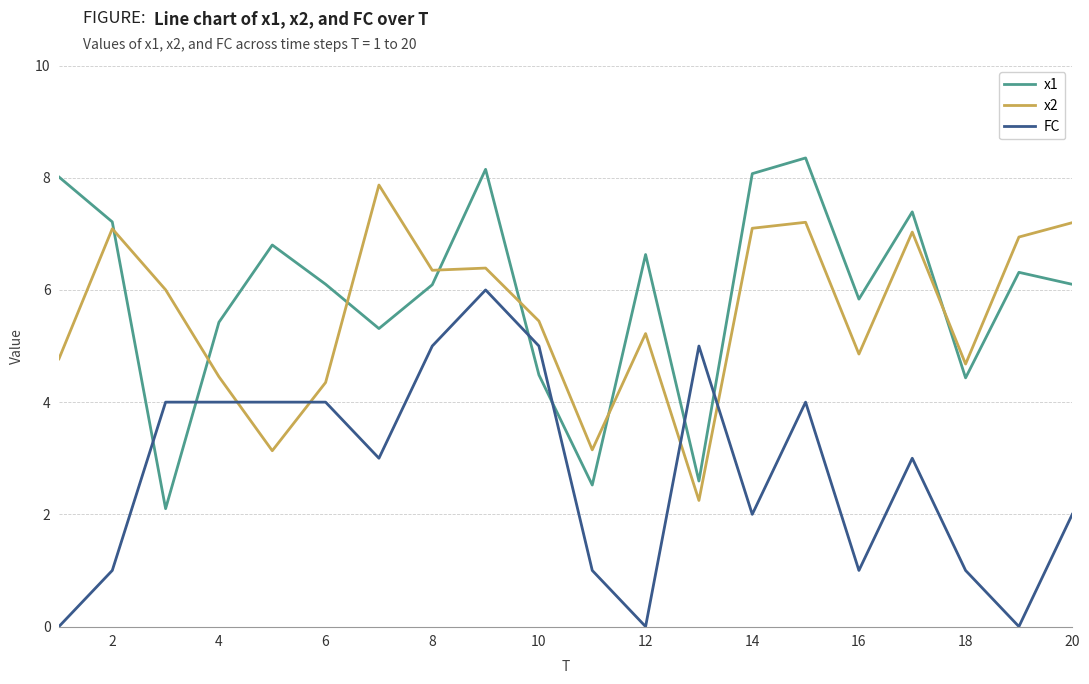

What is the difference between the maximum and second lowest values in the x2 series?

4.7